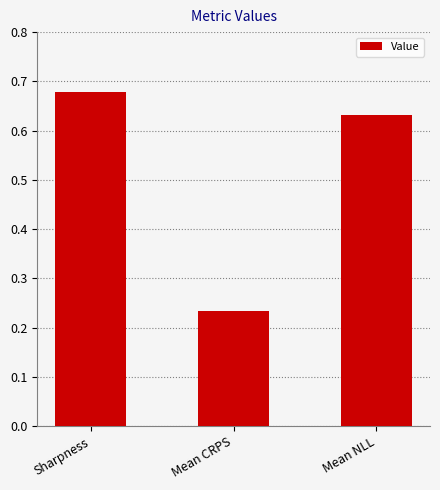

How many data points does each series have?

3